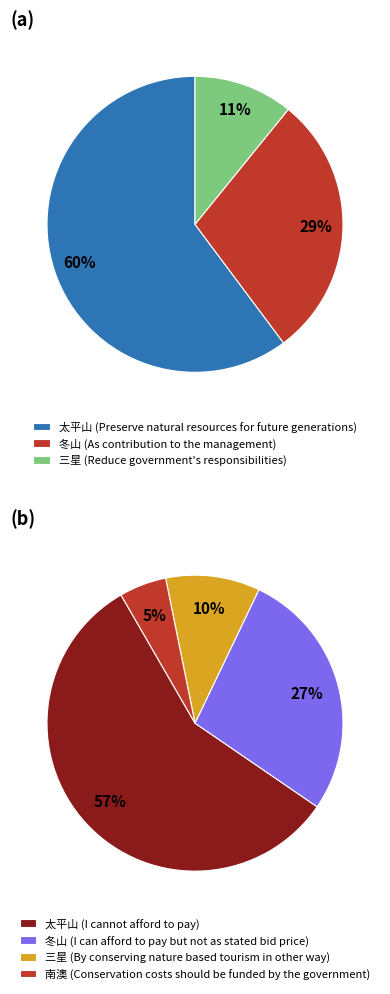

Which has a higher value, 太平山 or 太平山?

太平山